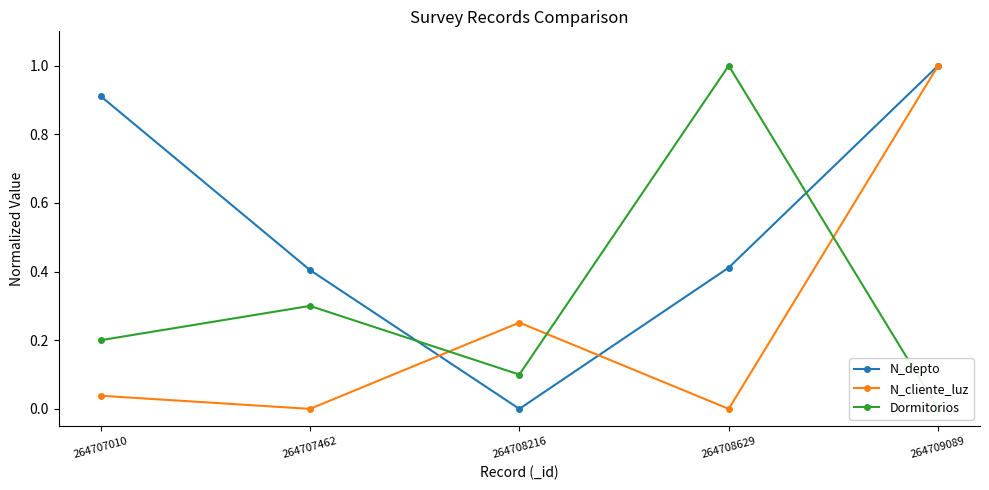

Reading right to left, transcribe all the data shown in this chart.

N_depto: 1.0	0.4	0.0	0.4	0.9
N_cliente_luz: 1.0	0.0	0.3	0.0	0.0
Dormitorios: 0.0	1.0	0.1	0.3	0.2